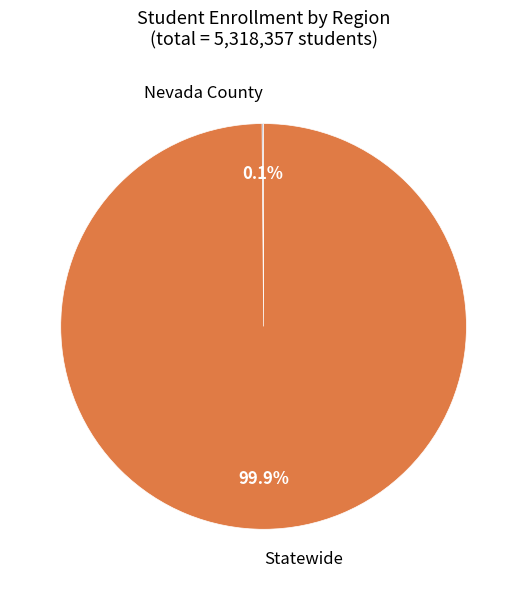

What is the largest slice in the pie chart?

Statewide